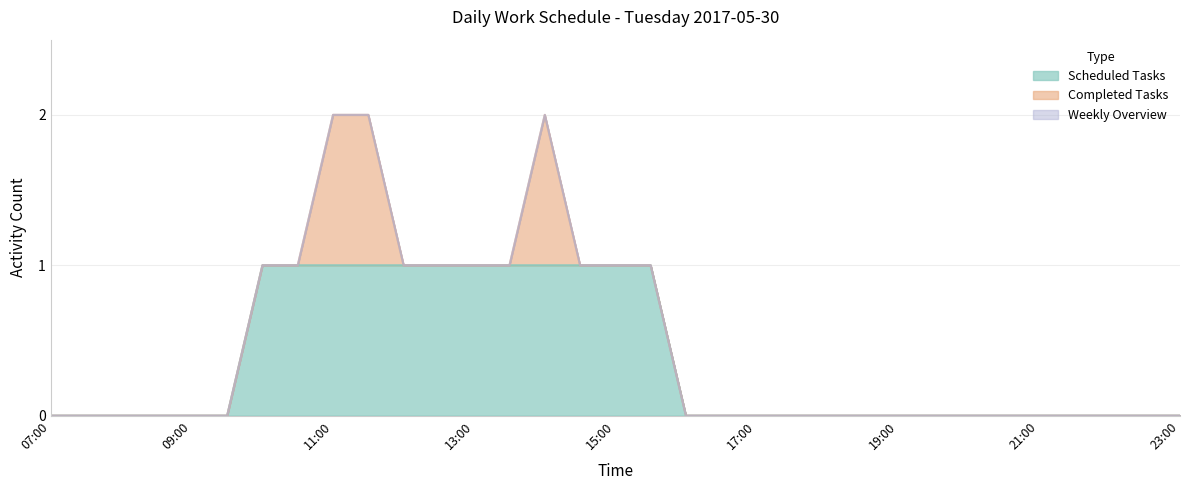

How many distinct data groups are displayed?

3